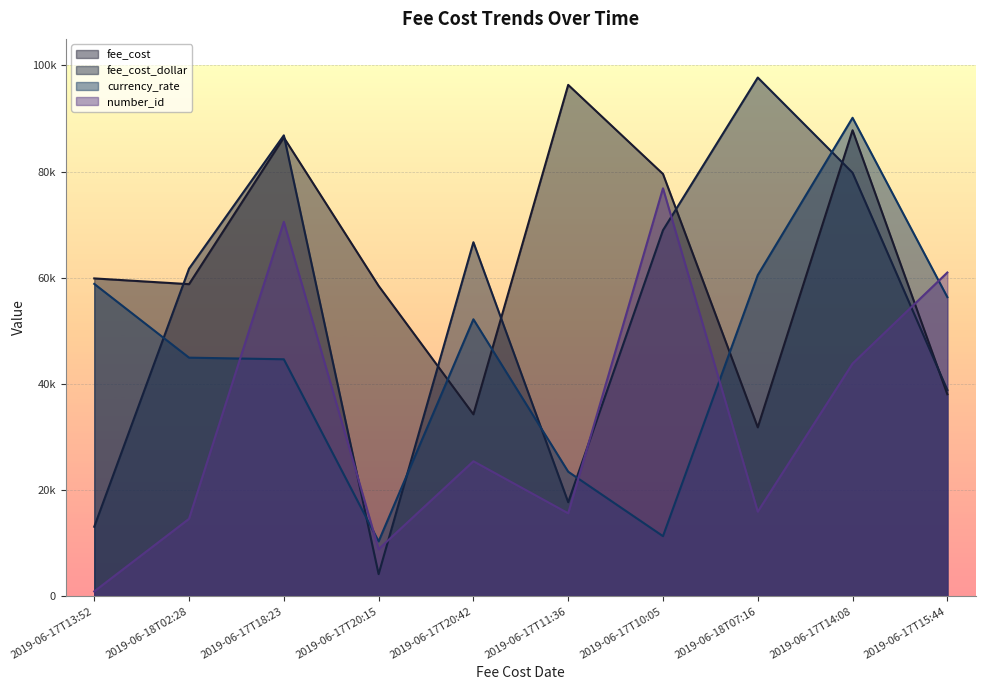

How many distinct data groups are displayed?

4